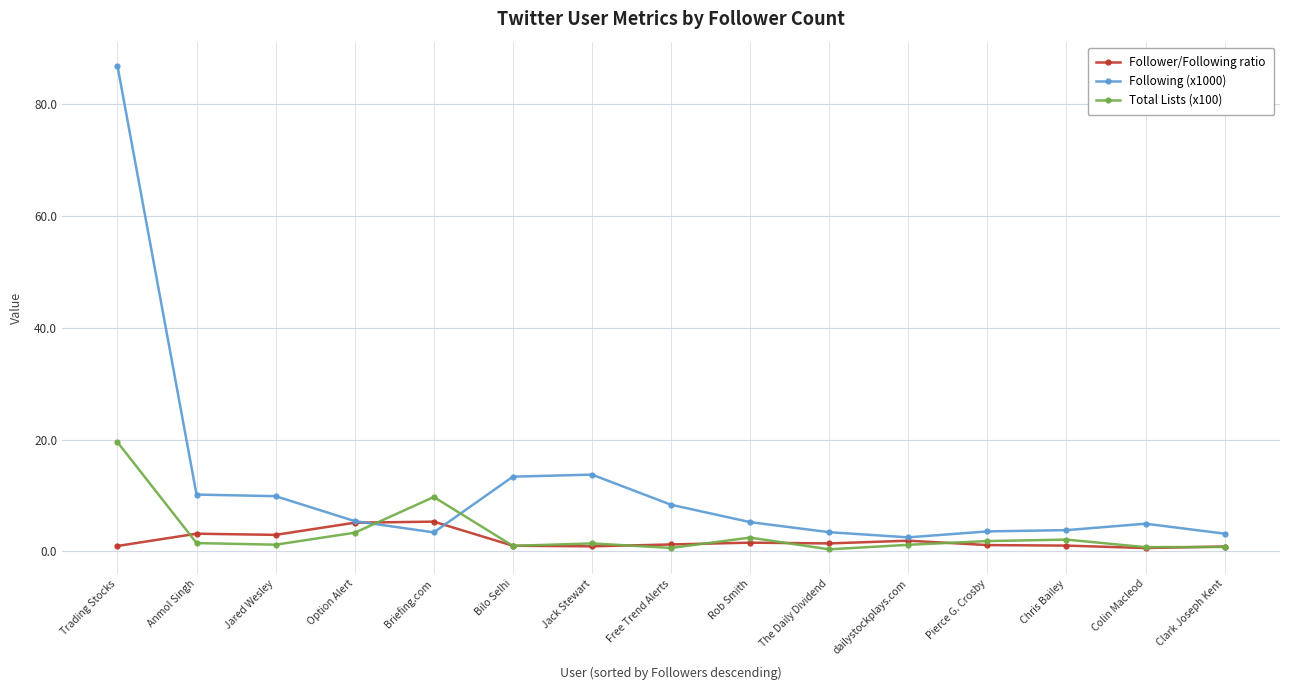

True or false: Total Lists (x100) has a value of 3.4 at Option Alert.

True